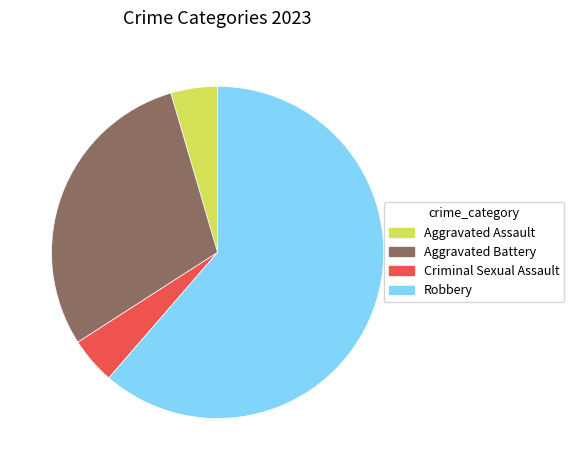

Which category has the biggest portion of the pie?

Robbery